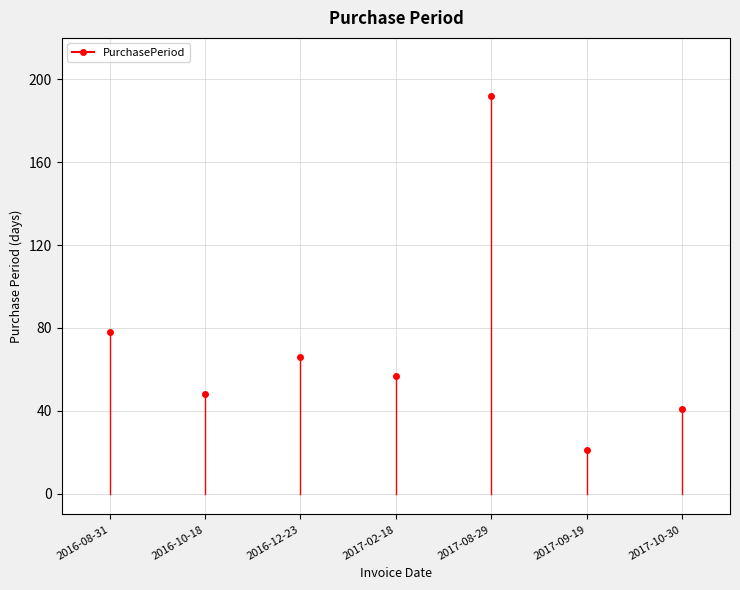

What is the value of the 1st point from the left?

78